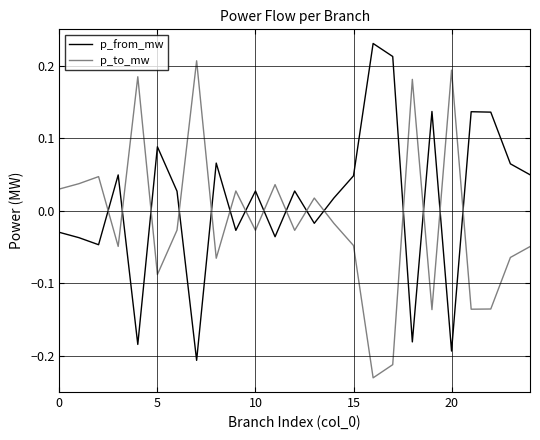

Which series ends up on top after the final intersection of p_to_mw and p_from_mw?

p_from_mw